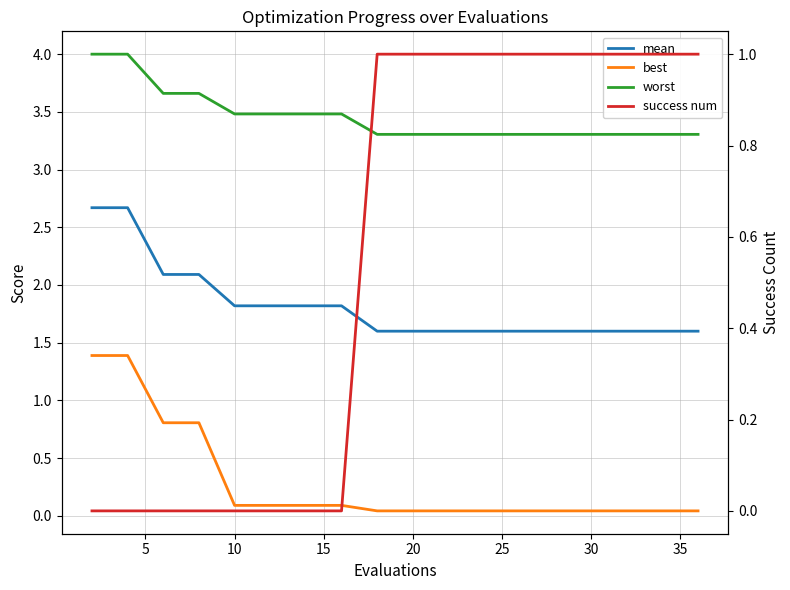

True or false: mean has more than 0 interior local peaks.

False